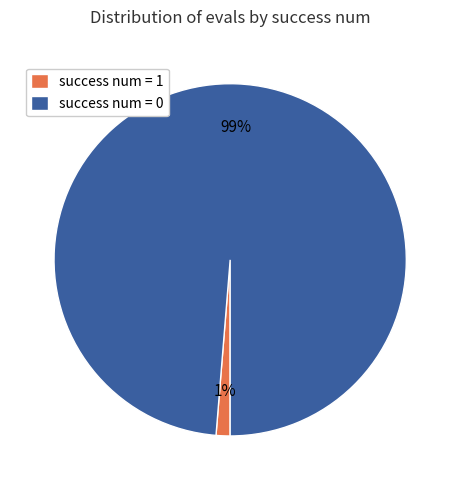

To the nearest percent, what is the difference between the success num = 1 and success num = 0 slice percentages?

98%